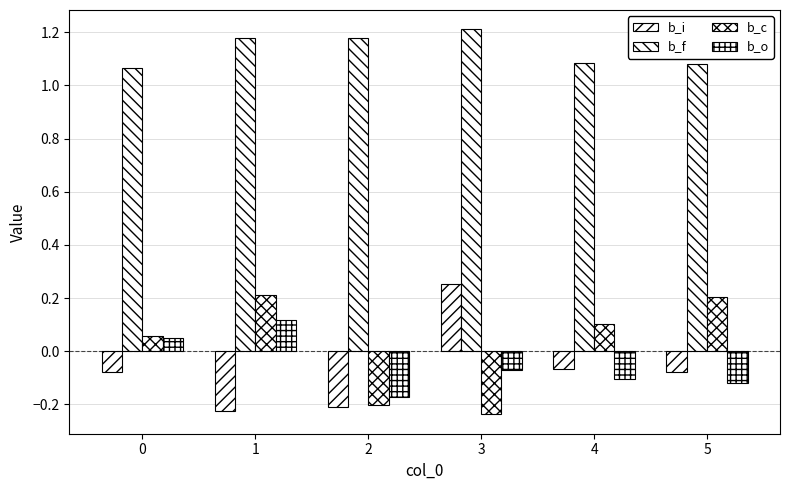

Between 4 and 1, which is larger?

4